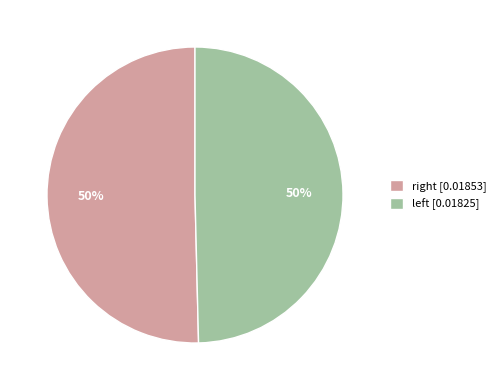

Rank the categories by value from lowest to highest.

left, right